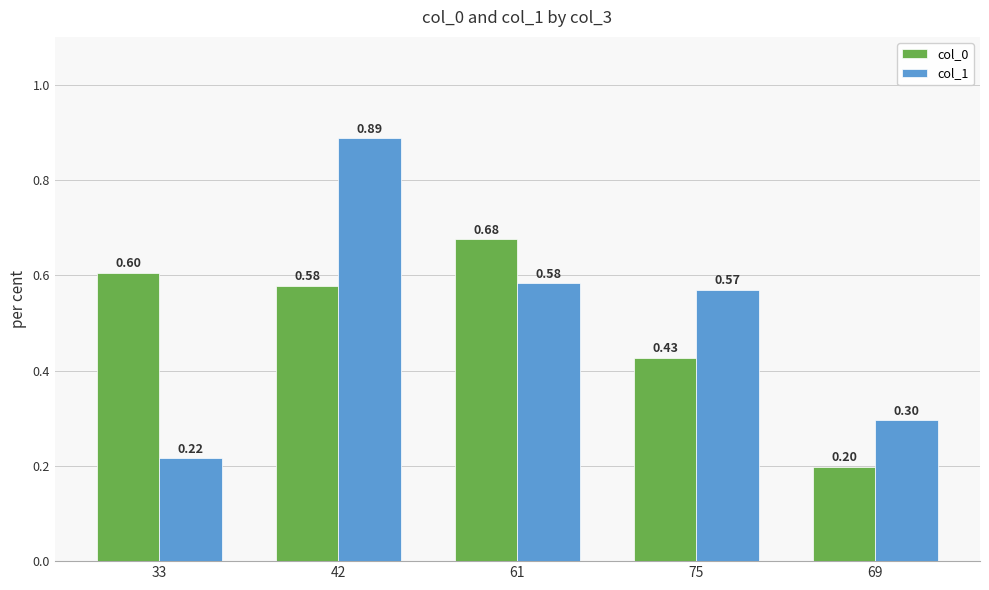

At 75, list the series in order from largest to smallest.

col_1, col_0